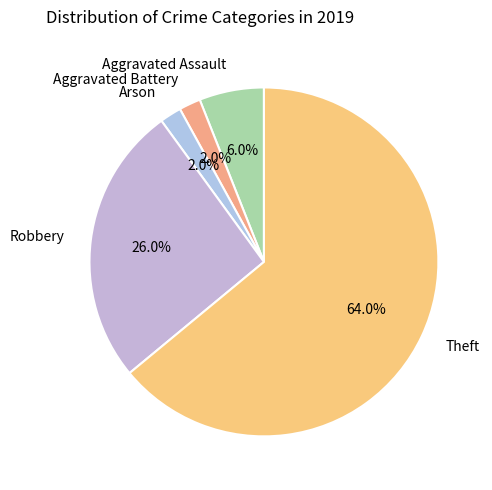

To the nearest percent, what percentage of the pie is Arson?

2%